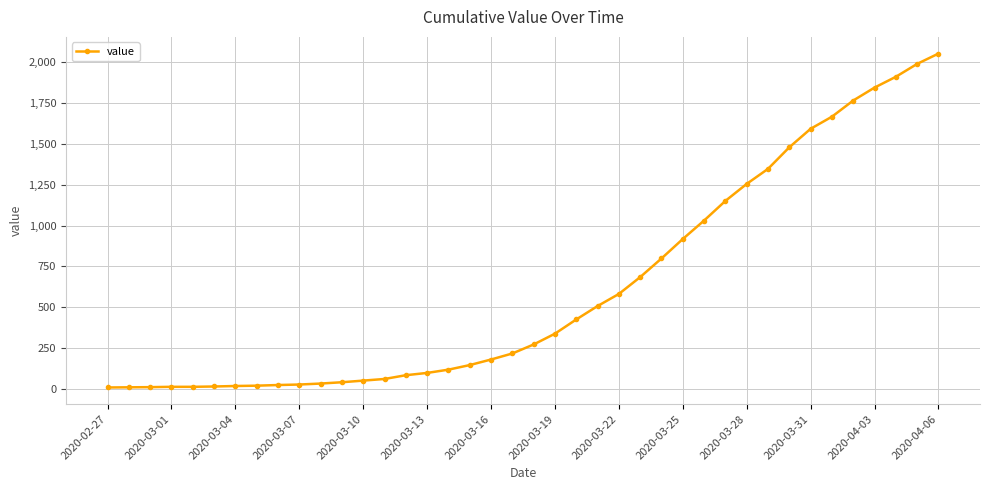

What is the greatest value displayed?

2052